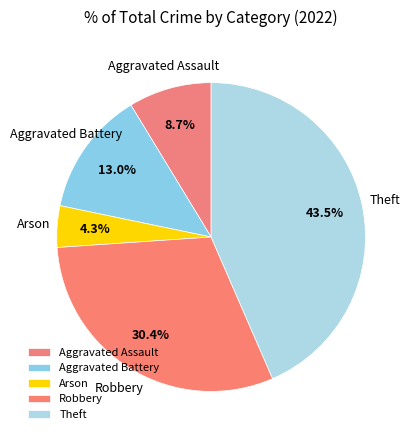

Which has a higher value, Arson or Theft?

Theft